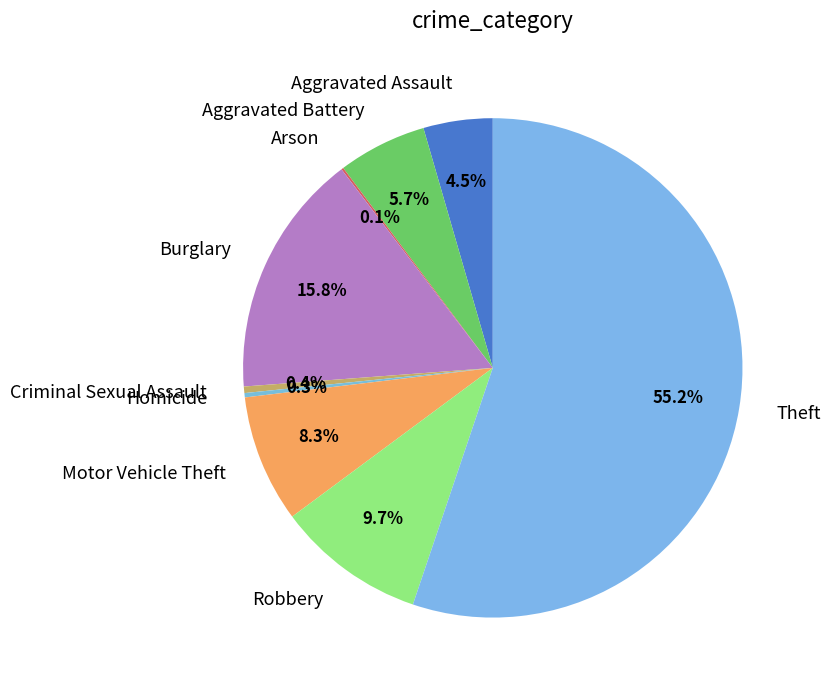

Is the sum of Aggravated Battery and Homicide greater than half?

No